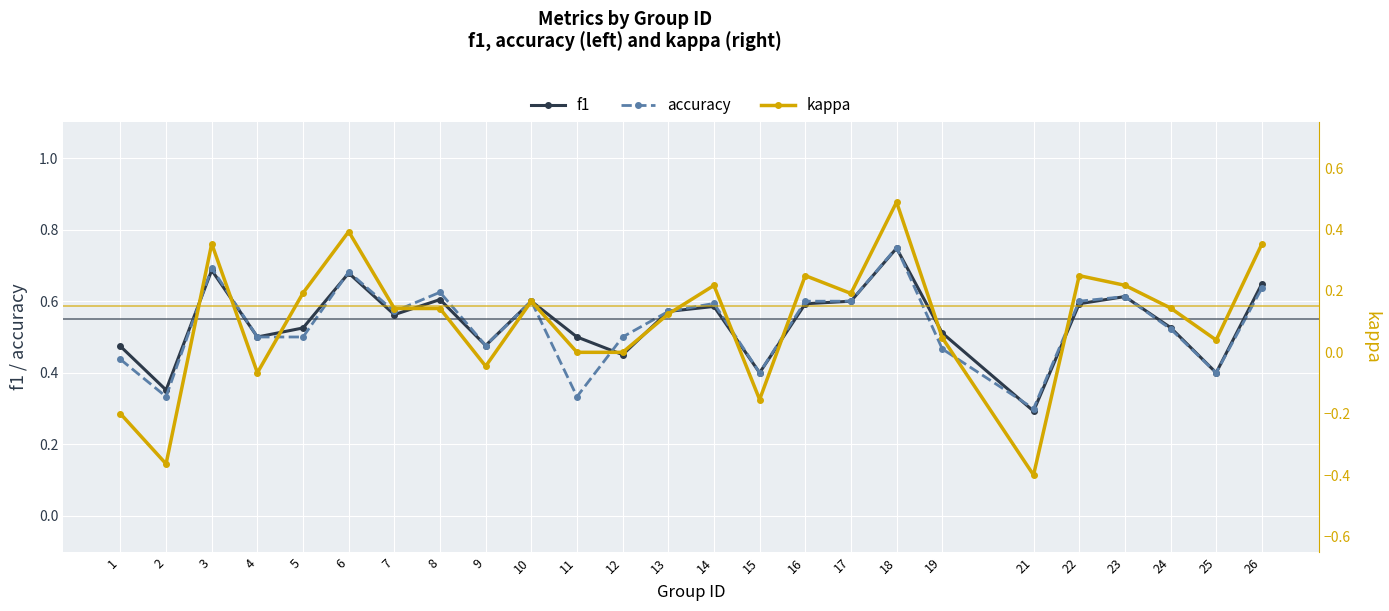

What is the lowest value of the f1 series?

0.3